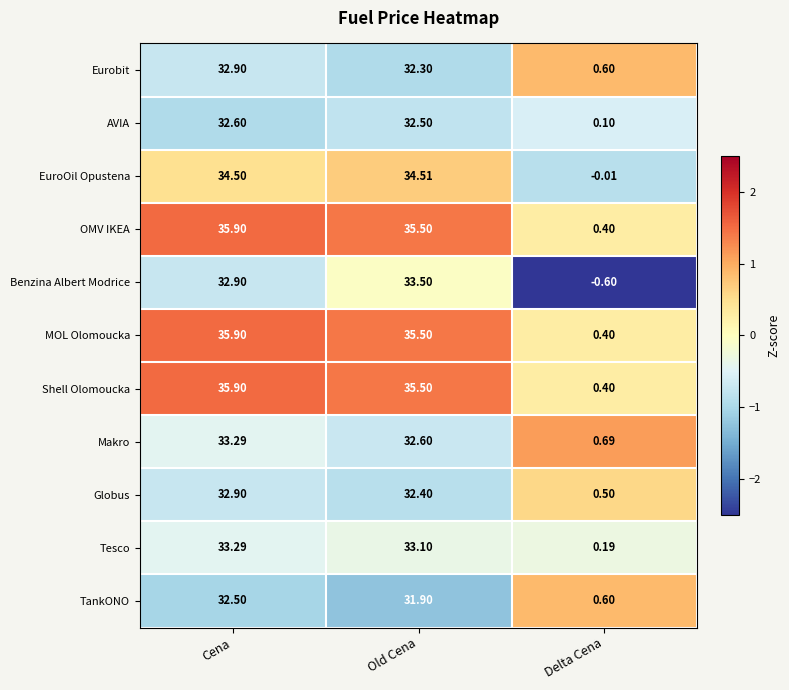

At which label is Globus closest to 16?

Delta Cena